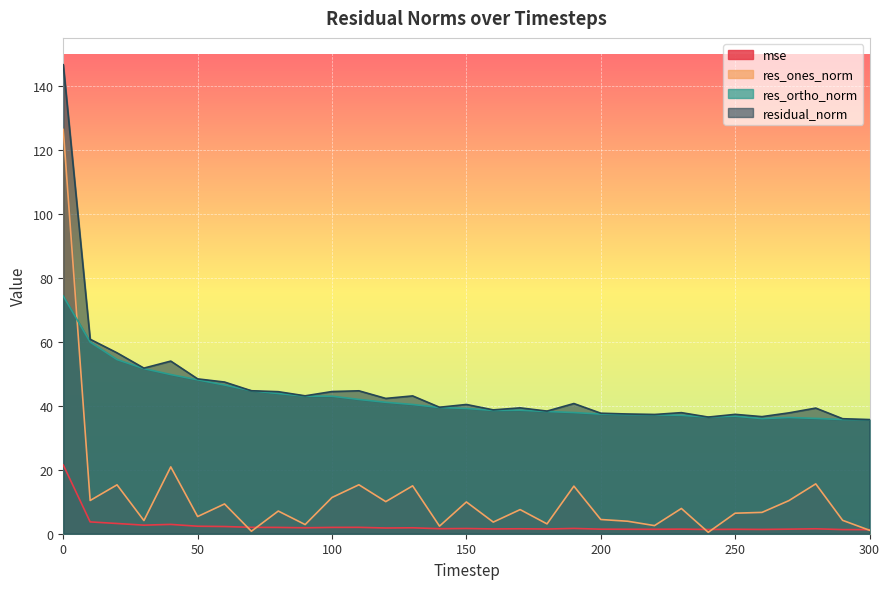

Reading left to right, extract all data points from this chart.

mse: 21.5	3.7	3.2	2.7	2.9	2.3	2.2	2.0	2.0	1.9	2.0	2.0	1.8	1.9	1.6	1.6	1.5	1.5	1.5	1.7	1.4	1.4	1.4	1.4	1.3	1.4	1.3	1.4	1.5	1.3	1.3
res_ones_norm: 126.4	10.4	15.3	4.1	20.9	5.4	9.3	0.8	7.1	2.9	11.3	15.3	10.0	15.0	2.4	9.9	3.6	7.5	3.1	14.9	4.4	3.9	2.5	7.9	0.4	6.4	6.7	10.3	15.6	4.2	1.1
res_ortho_norm: 74.3	59.9	54.4	51.6	49.8	48.1	46.5	44.7	43.8	43.0	43.0	42.0	41.1	40.4	39.5	39.2	38.5	38.6	38.2	37.9	37.4	37.2	37.2	37.0	36.5	36.8	36.0	36.3	36.0	35.7	35.6
residual_norm: 146.6	60.8	56.5	51.8	54.0	48.4	47.4	44.7	44.4	43.1	44.4	44.7	42.3	43.1	39.5	40.4	38.7	39.3	38.3	40.7	37.7	37.4	37.3	37.8	36.5	37.3	36.6	37.8	39.3	36.0	35.7